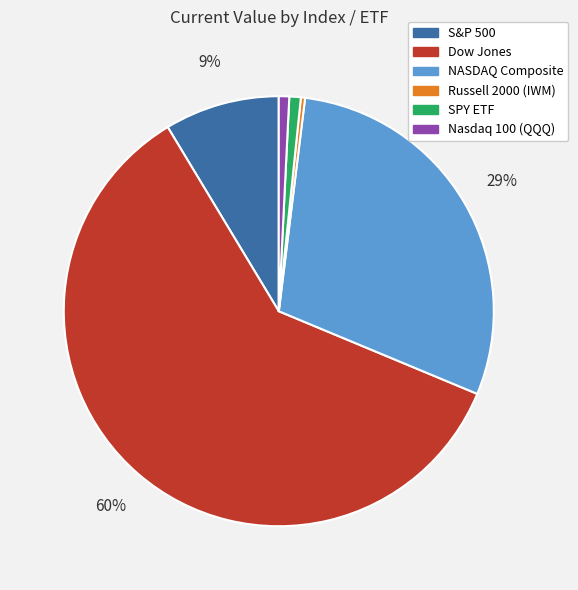

To the nearest percent, what portion does S&P 500 represent?

9%